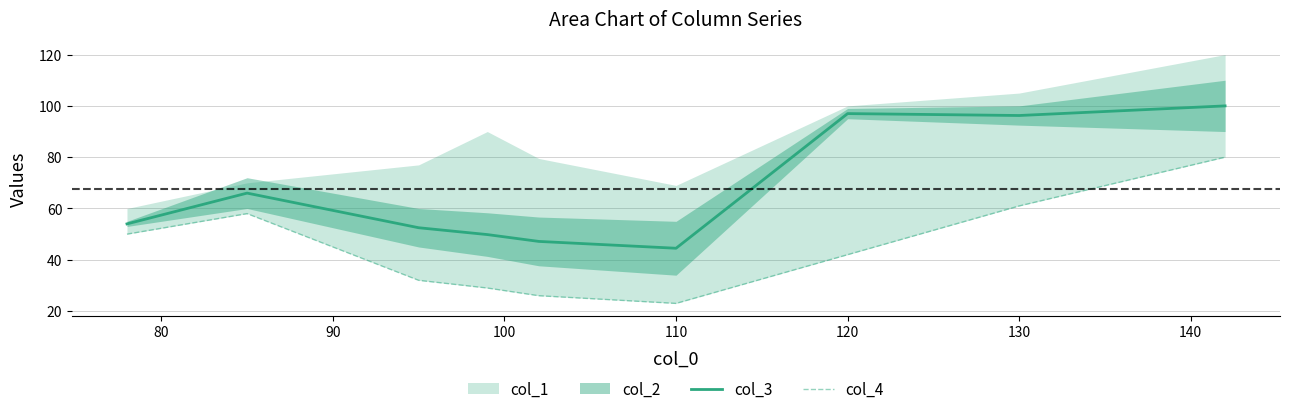

True or false: col_3 has a value of 41.7 at 120.

False